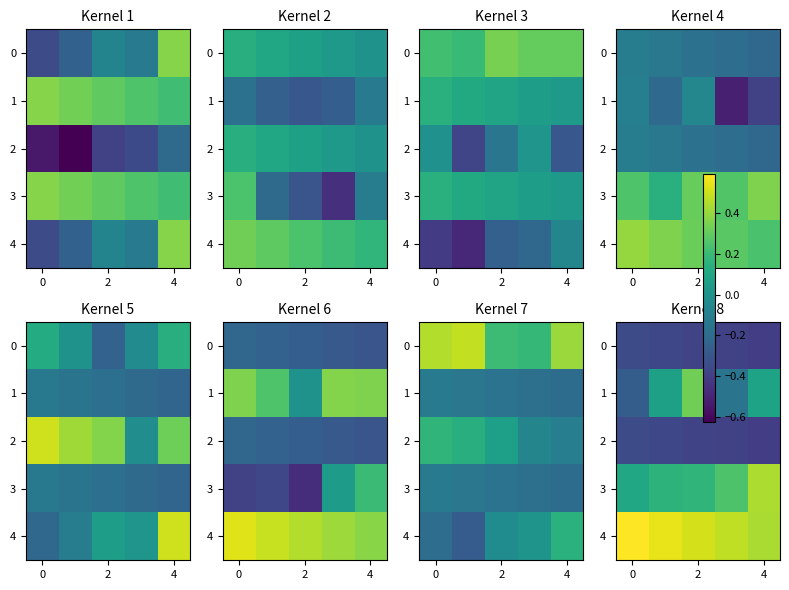

How many distinct data groups are displayed?

5